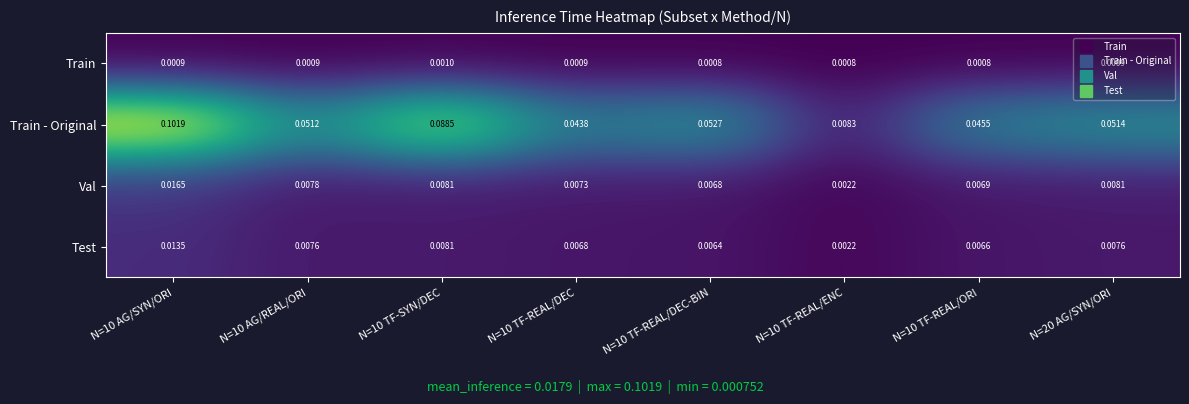

List the series in order of their peak value, lowest first.

Train, Test, Val, Train - Original